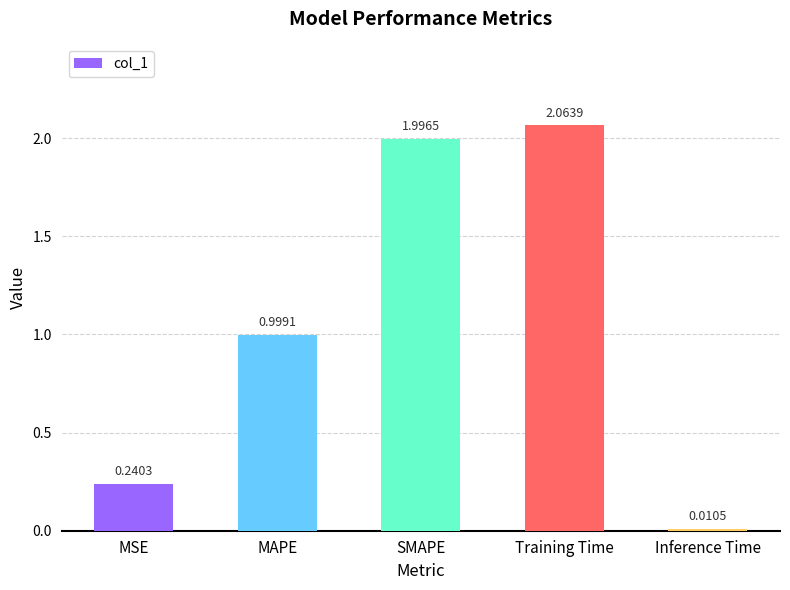

At which category does the chart reach its minimum across all series?

Inference Time